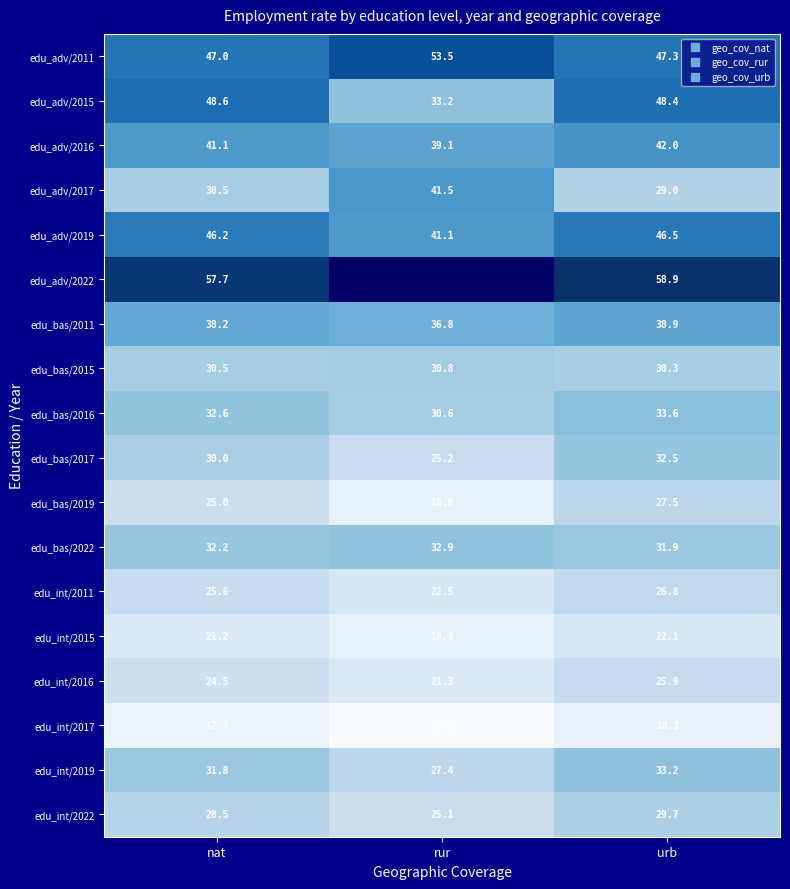

Rank the series at urb from lowest to highest value.

edu_int/2017, edu_int/2015, edu_int/2016, edu_int/2011, edu_bas/2019, edu_adv/2017, edu_int/2022, edu_bas/2015, edu_bas/2022, edu_bas/2017, edu_int/2019, edu_bas/2016, edu_bas/2011, edu_adv/2016, edu_adv/2019, edu_adv/2011, edu_adv/2015, edu_adv/2022